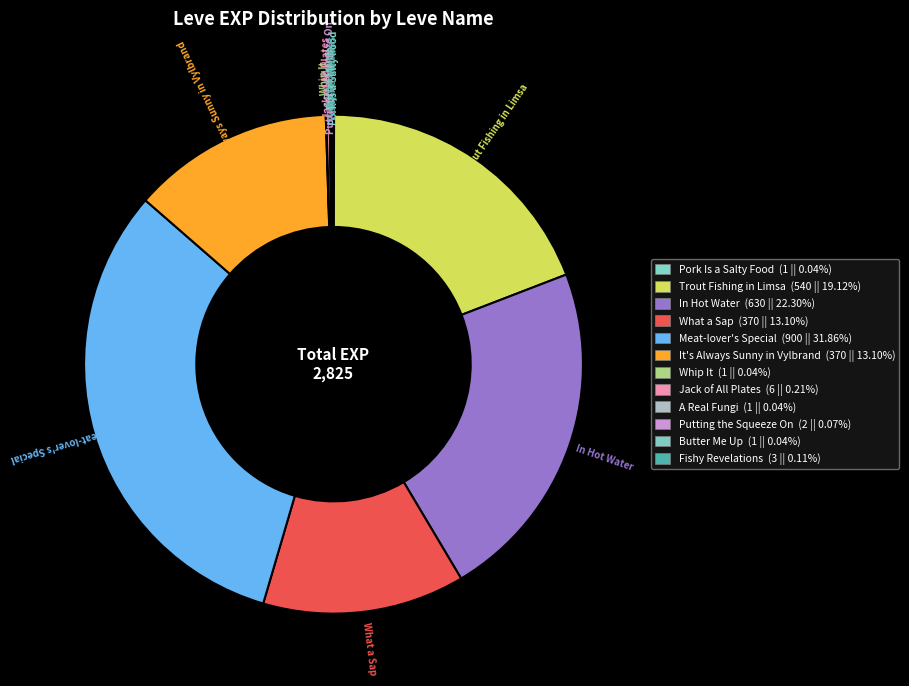

What is the ratio of the value at In Hot Water to the value at Pork Is a Salty Food?

630.0